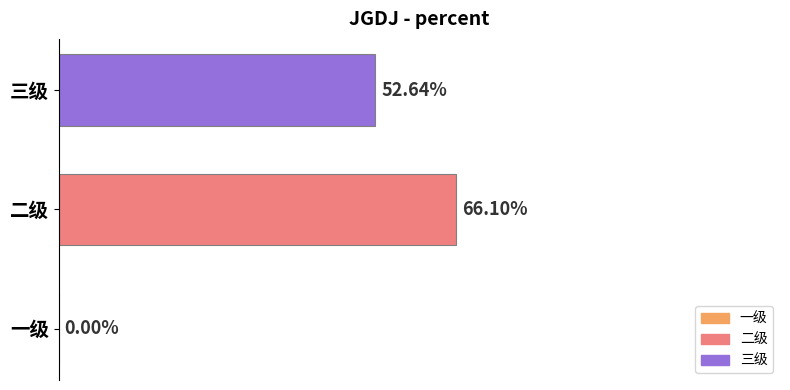

Are the bars horizontal?

Yes